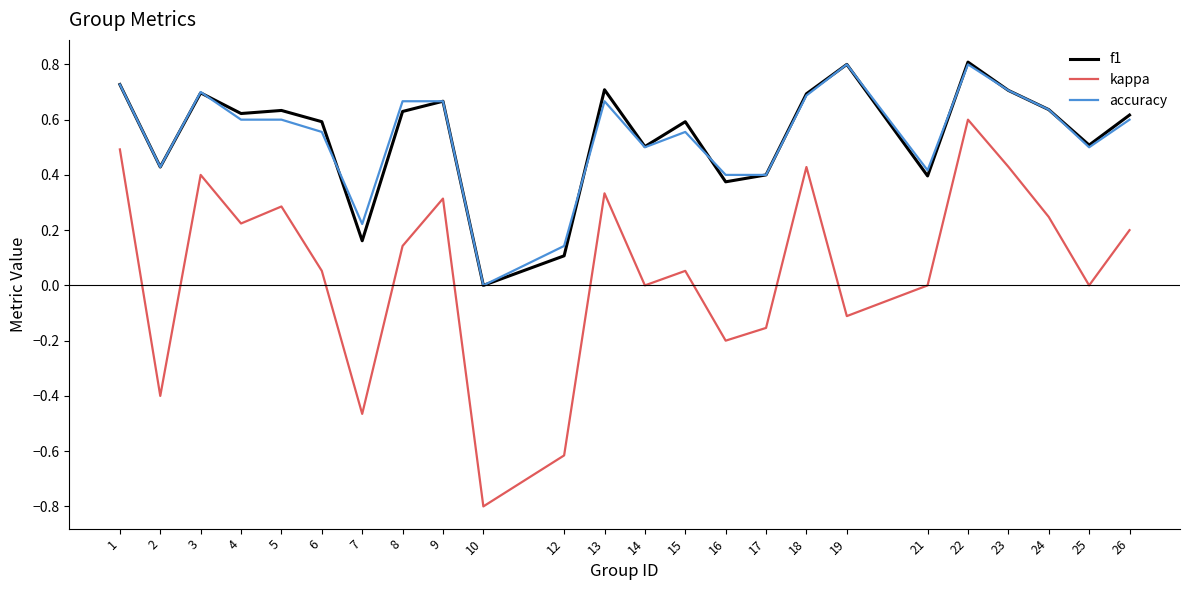

At which category is the sum across all series the highest?

22